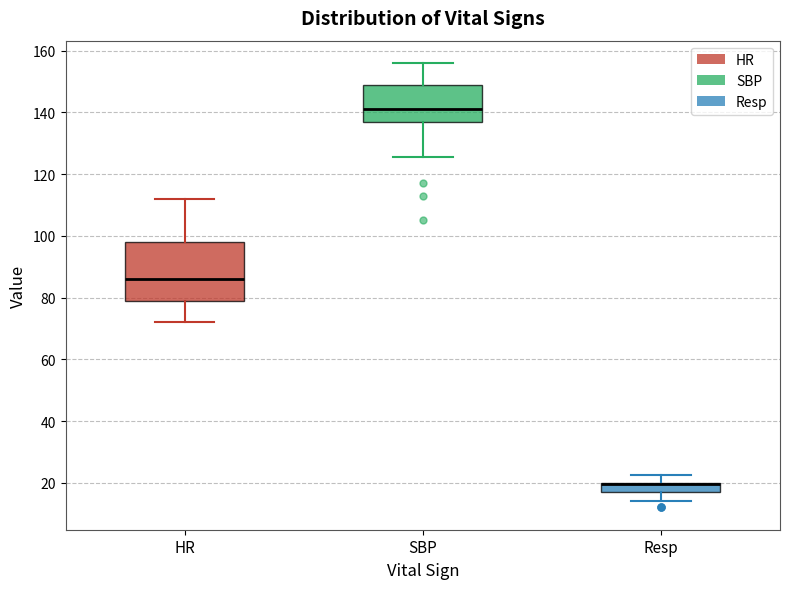

Reading left to right, read every box against the y-axis: the position of its median line, the range the box covers, and the ends of its whiskers. The values are not printed on the chart, so give them approximately, as read against the axis.

HR: median 86, box 80 to 98, whiskers 72 to 112
SBP: median 142, box 138 to 150, whiskers 126 to 156
Resp: median 20 (drawn on the box's upper edge), box 18 to 20, whiskers 14 to 22